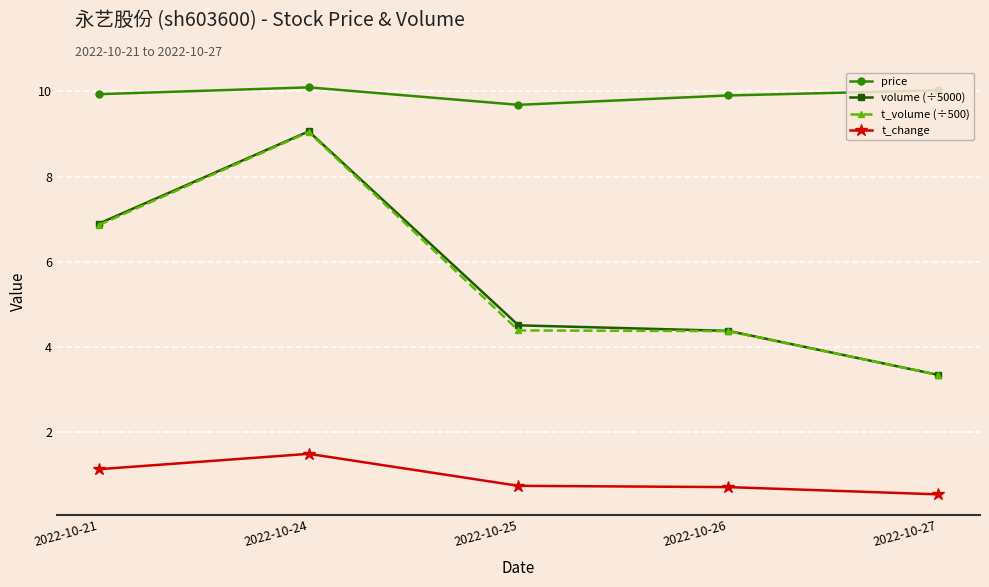

Is it true that t_volume (÷500) equals 5.8 at 2022-10-26?

False